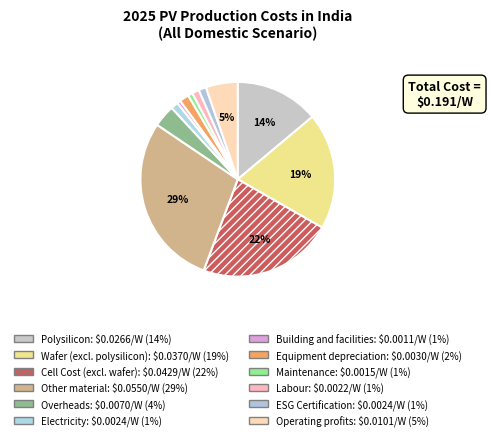

Does any single category account for the majority?

No